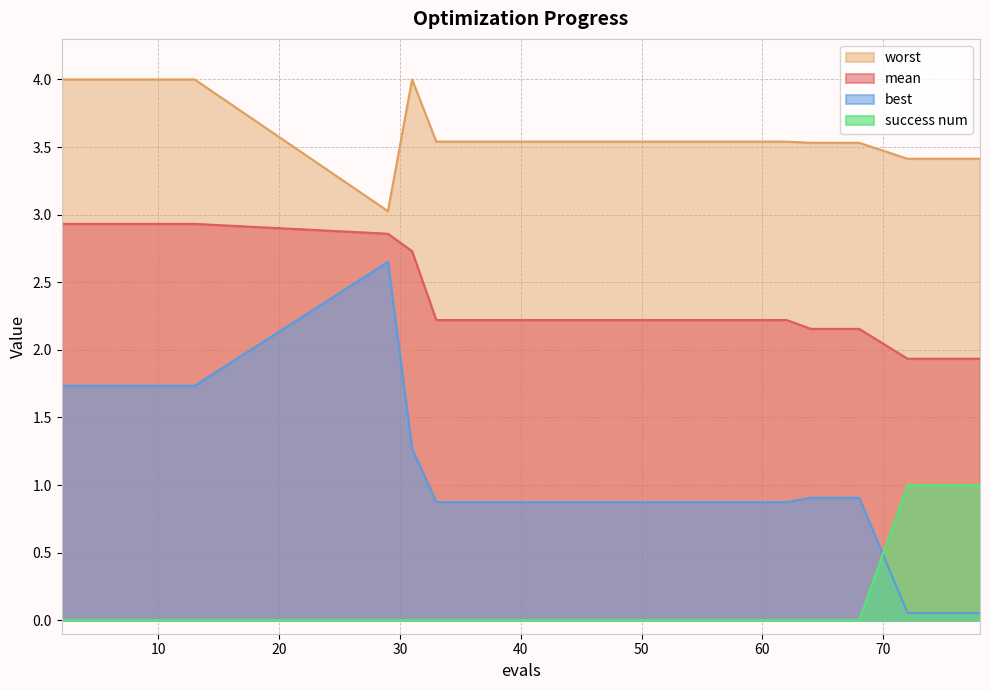

Which has a higher value, 11 or 72?

11